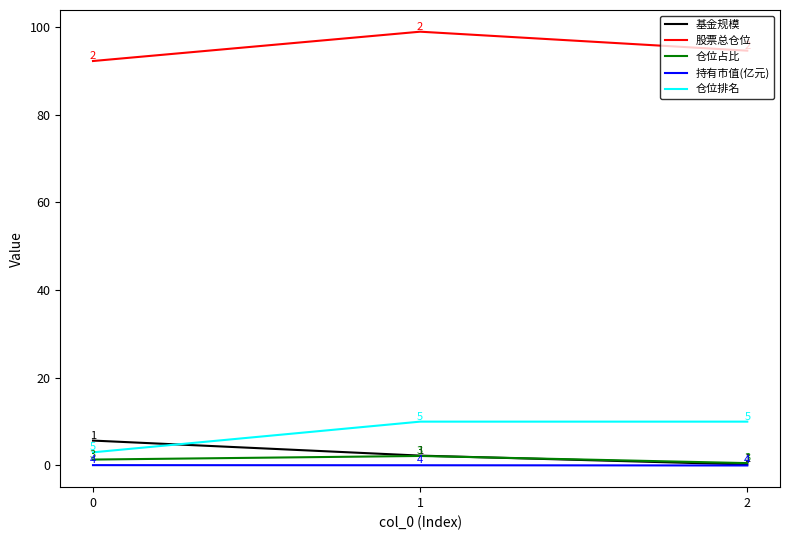

How many values in the 股票总仓位 series are below 94?

1